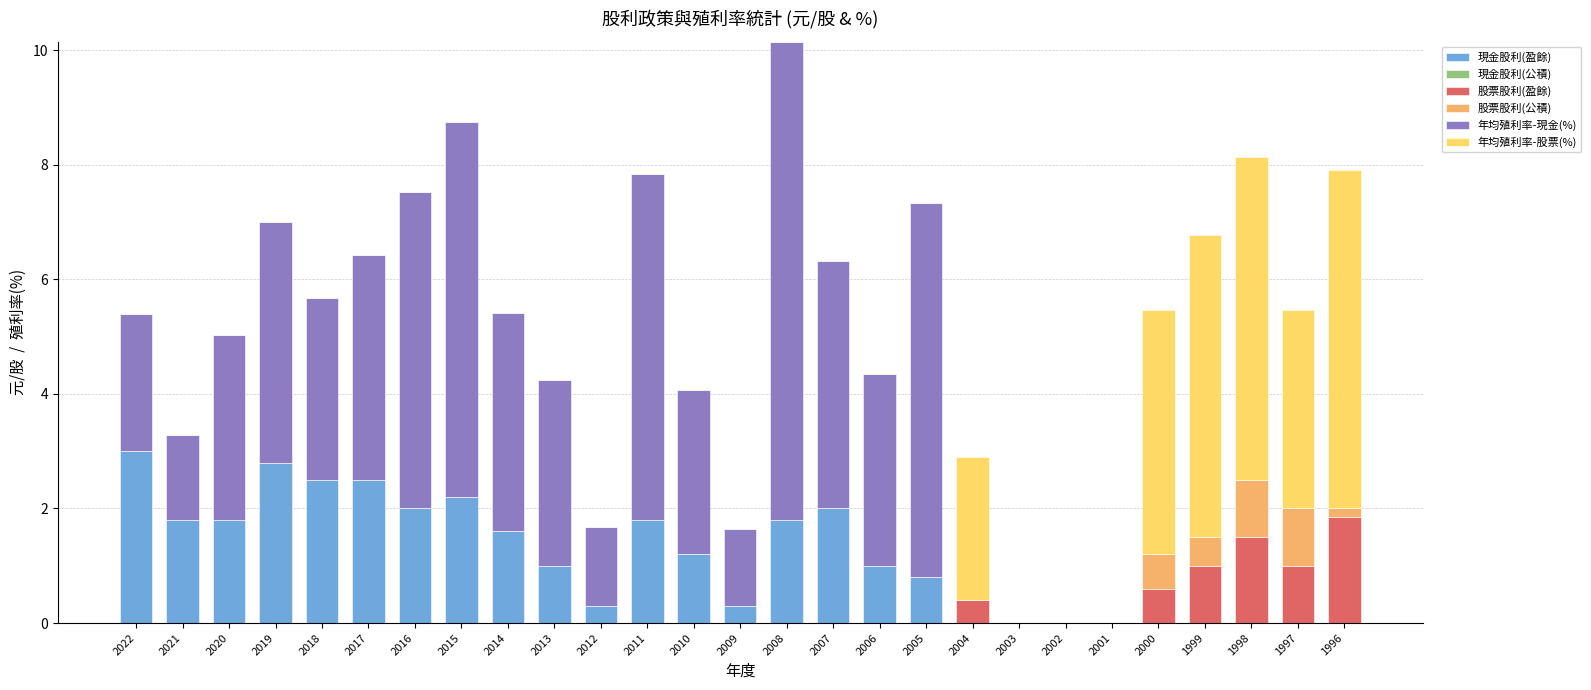

What is the total value across all series at 2000?

5.5